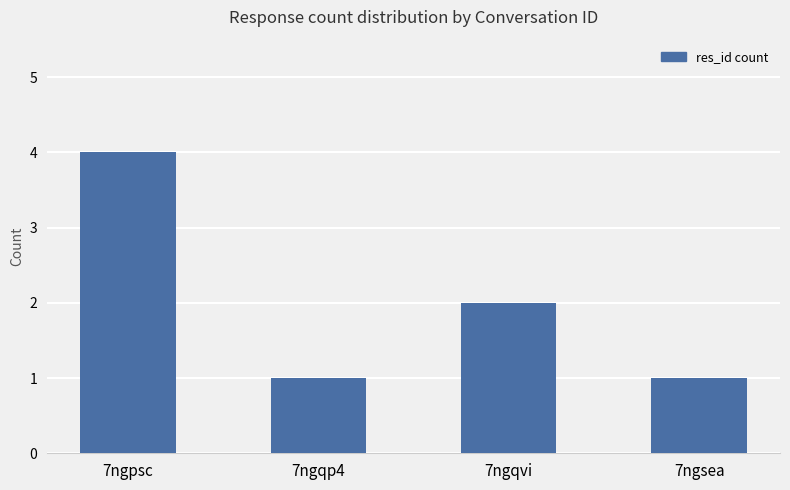

Reading left to right, what are all the values shown in this chart?

7ngpsc=4	7ngqp4=1	7ngqvi=2	7ngsea=1